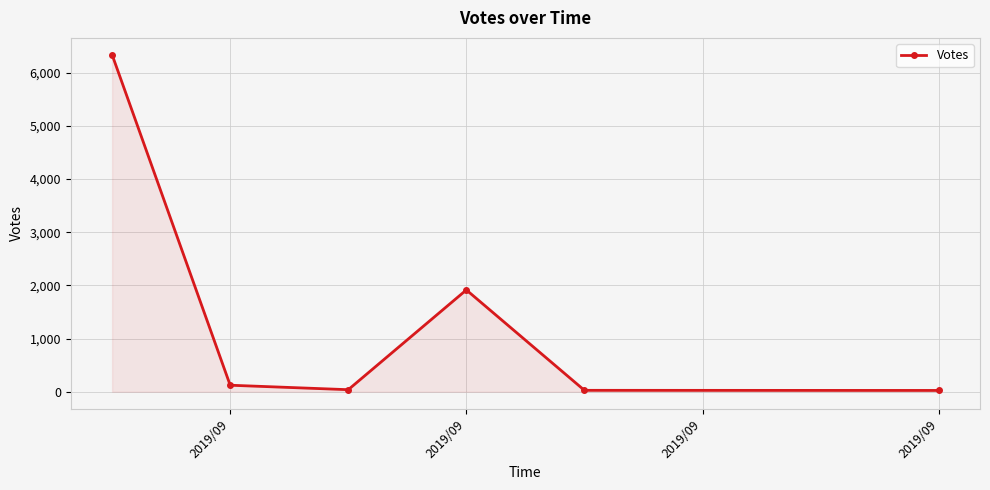

What is the difference between the second highest and minimum values?

1890